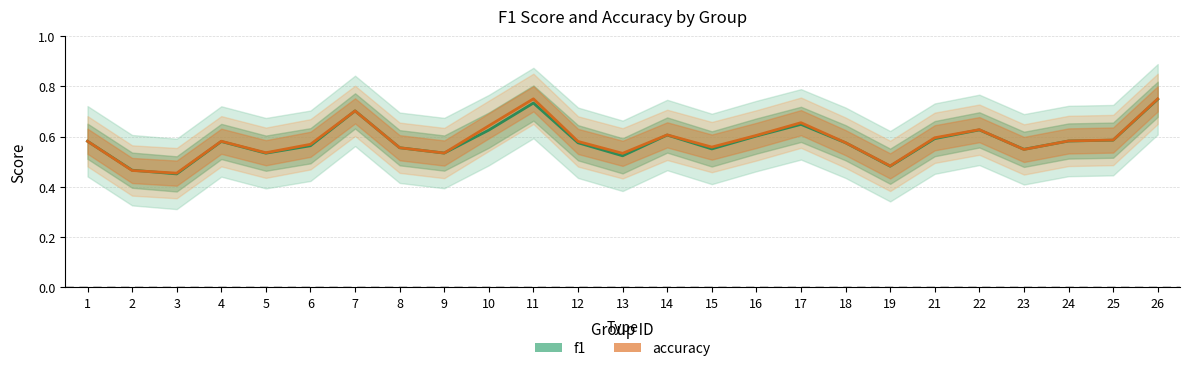

How many lines are shown in the chart?

2